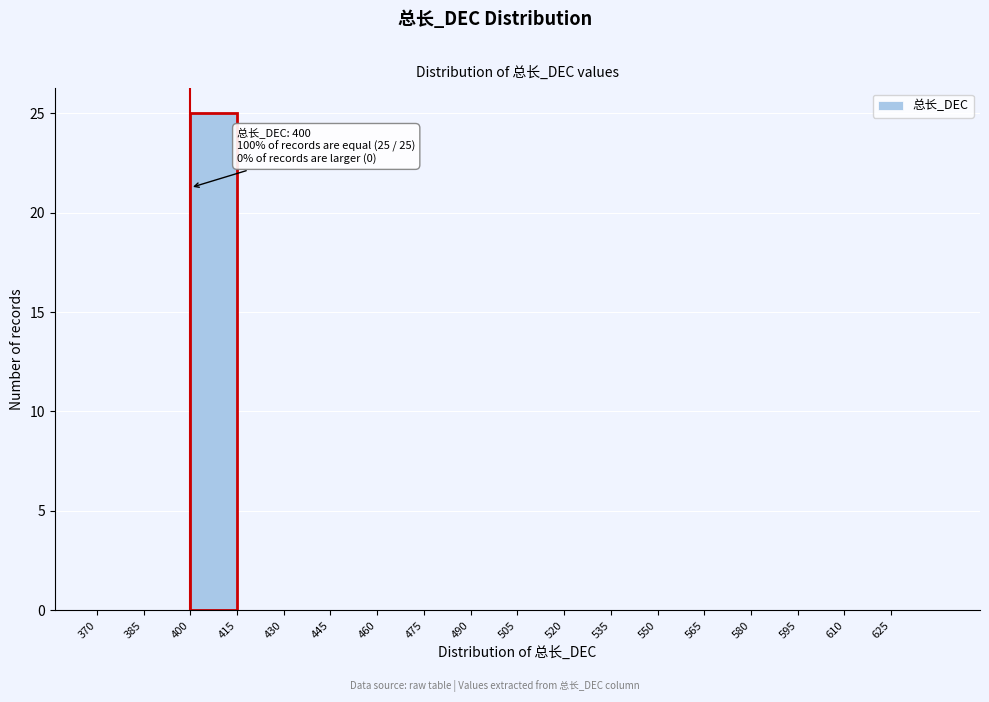

Which range on the x-axis has the tallest bar?

400 to 415